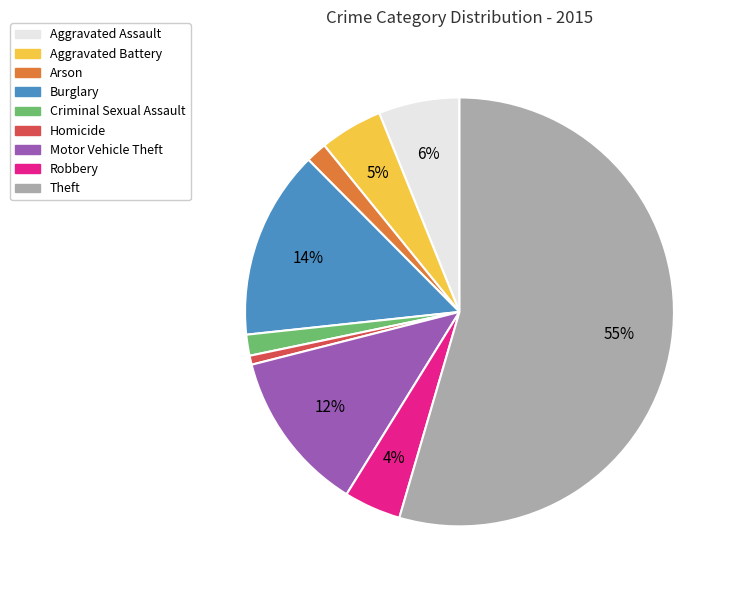

To the nearest percent, what is the average slice percentage?

11%